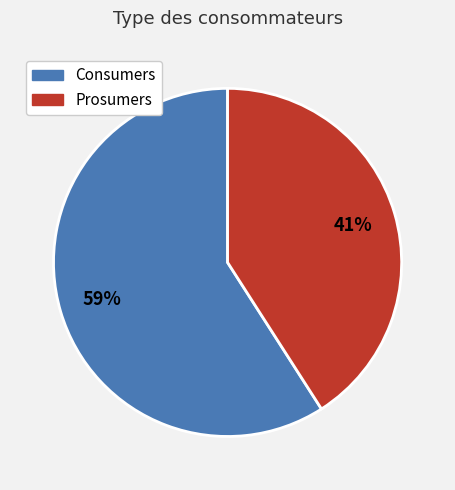

What is the ratio of the value at Prosumers to the value at Consumers?

0.7